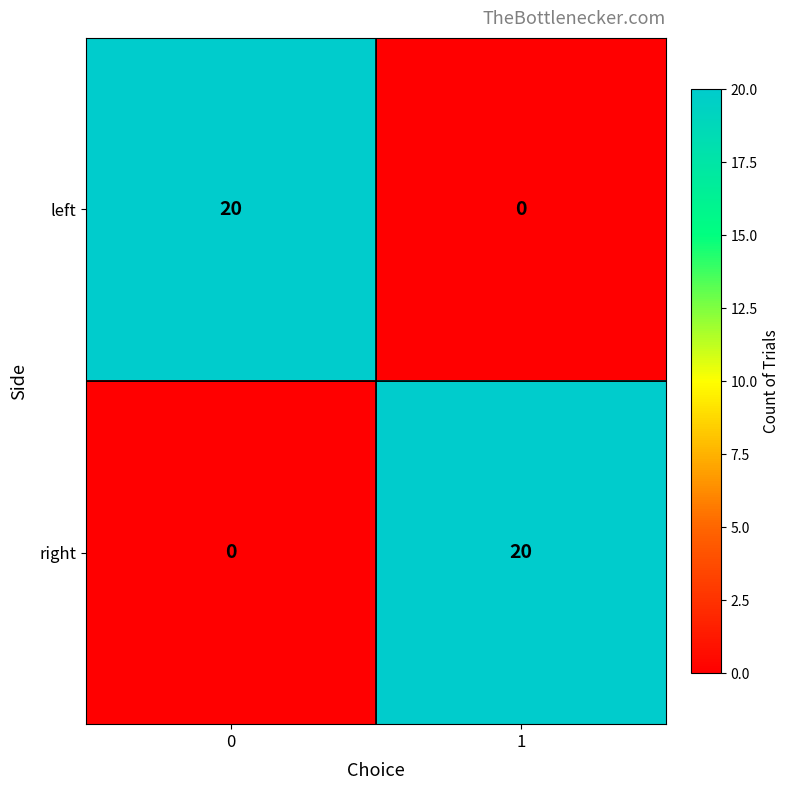

What is the spread (max minus min) of values at 0?

20